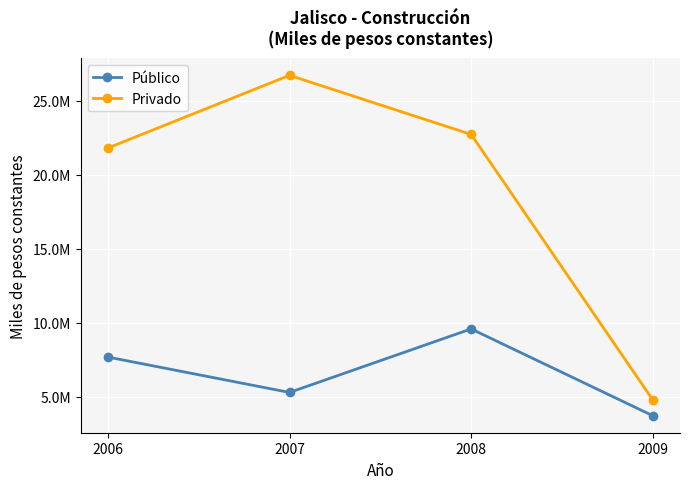

Which series has the widest spread of values?

Privado